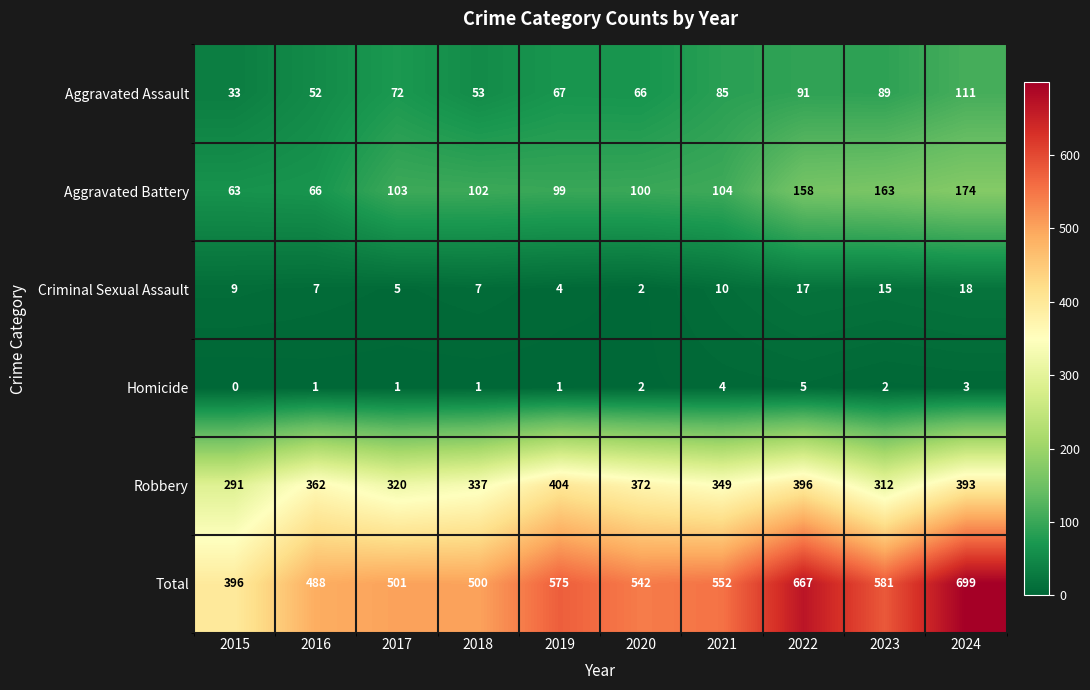

List the series in order of their peak value, highest first.

Total, Robbery, Aggravated Battery, Aggravated Assault, Criminal Sexual Assault, Homicide